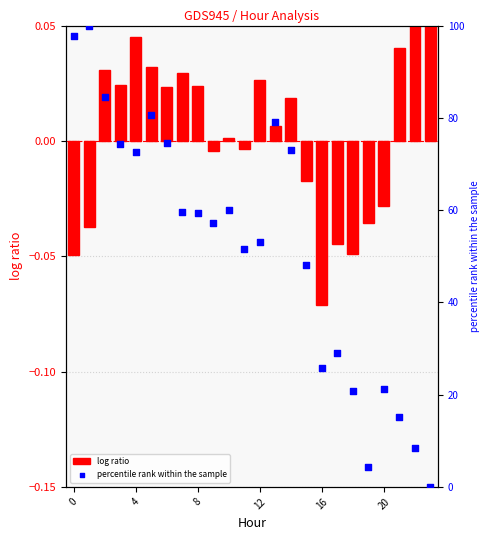

Is the value of log ratio at 21 greater than the value of percentile rank within the sample at 19?

No